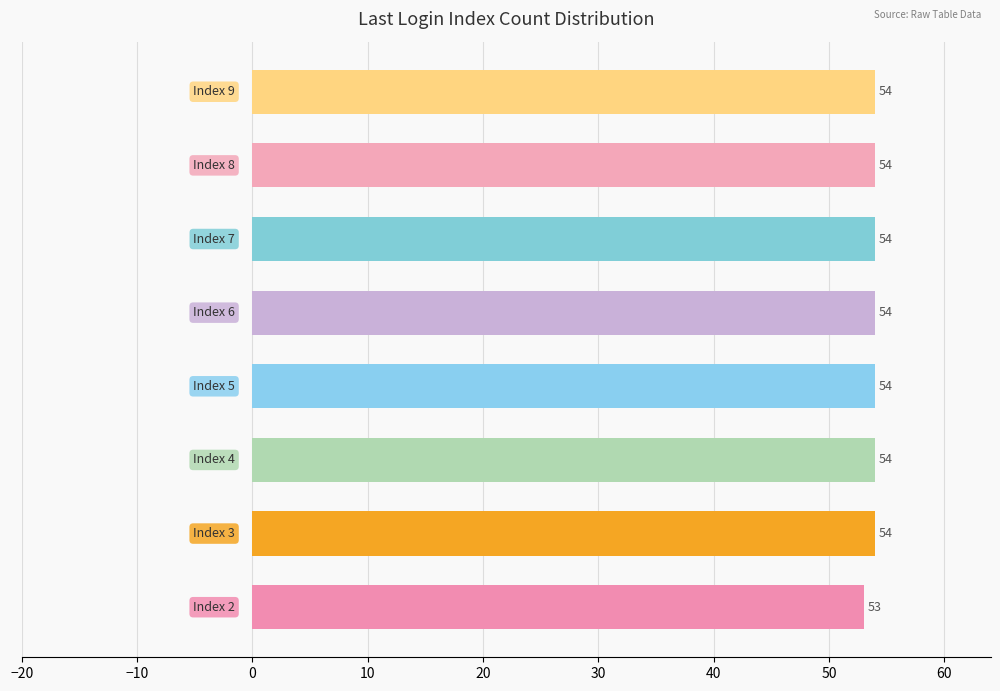

What is the average value?

54